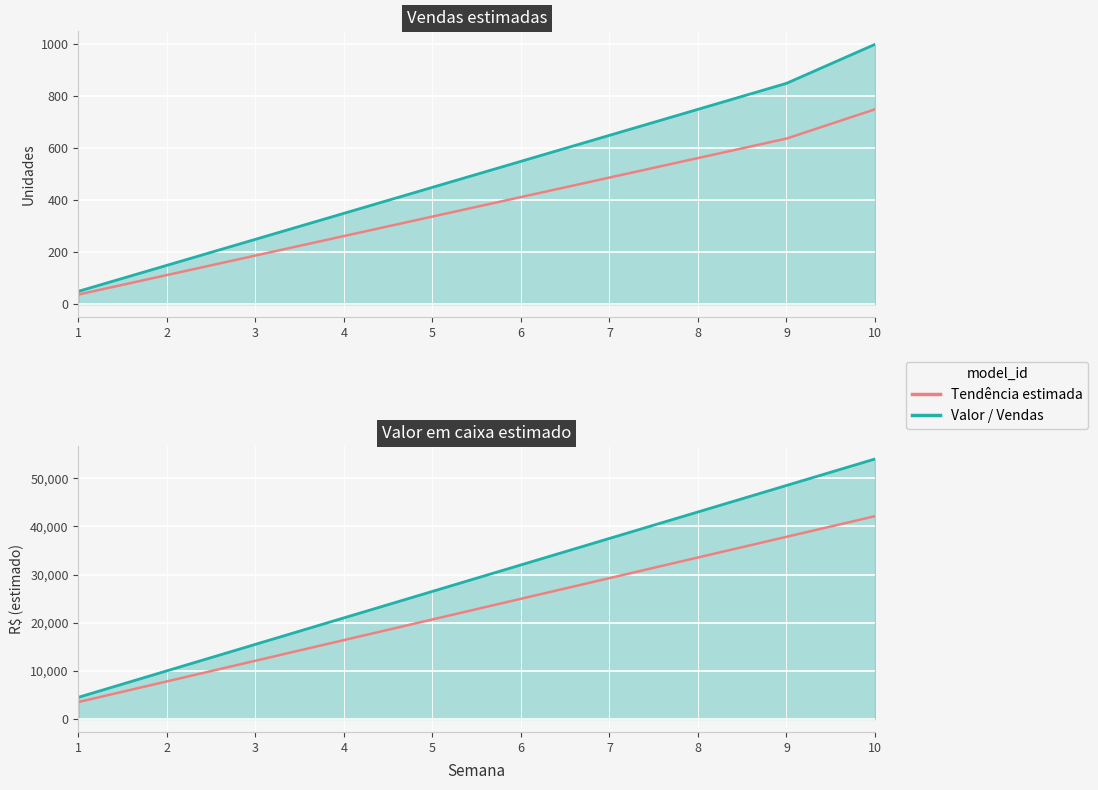

Reading left to right, transcribe all the data shown in this chart.

Vendas estimadas: 1=50	2=150	3=250	4=350	5=450	6=550	7=650	8=750	9=850	10=1000
Tendência estimada: 1=3510	2=7800	3=12090	4=16380	5=20670	6=24960	7=29250	8=33540	9=37830	10=42120
Valor em caixa estimado: 1=4500	2=10000	3=15500	4=21000	5=26500	6=32000	7=37500	8=43000	9=48500	10=54000